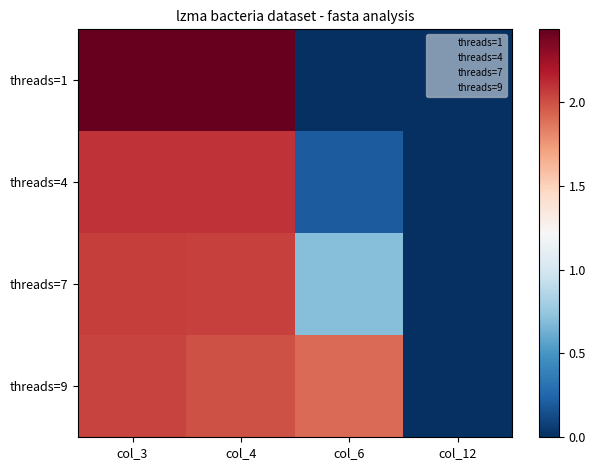

At which category does the chart reach its minimum across all series?

col_6